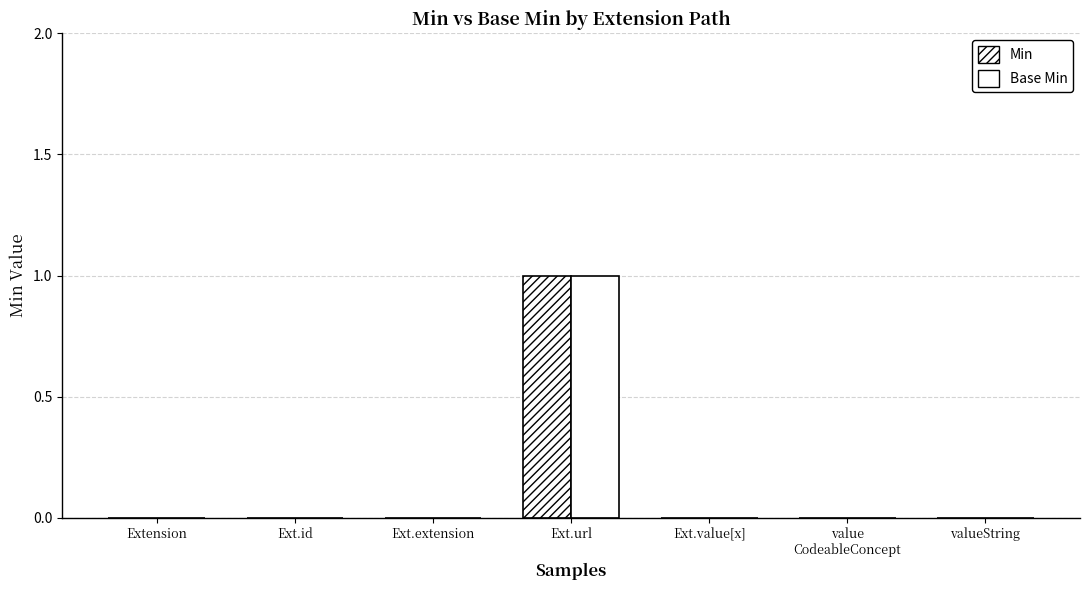

How many series are shown in this chart?

2